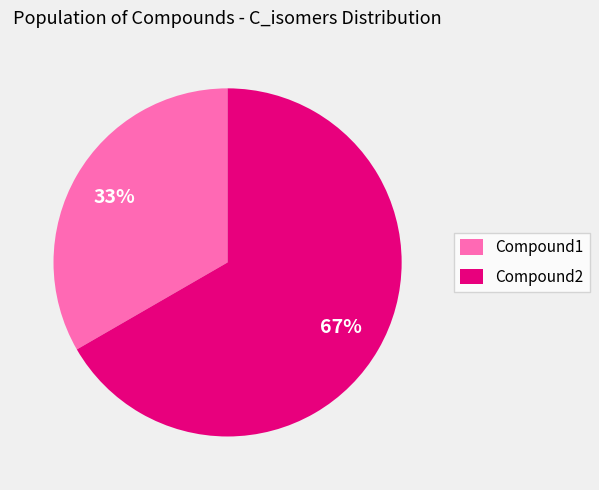

Is it true that Compound2 is 99% of the pie?

False